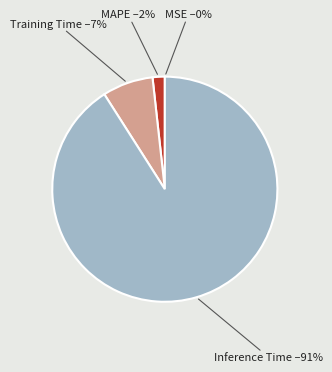

What is the largest slice in the pie chart?

Inference Time